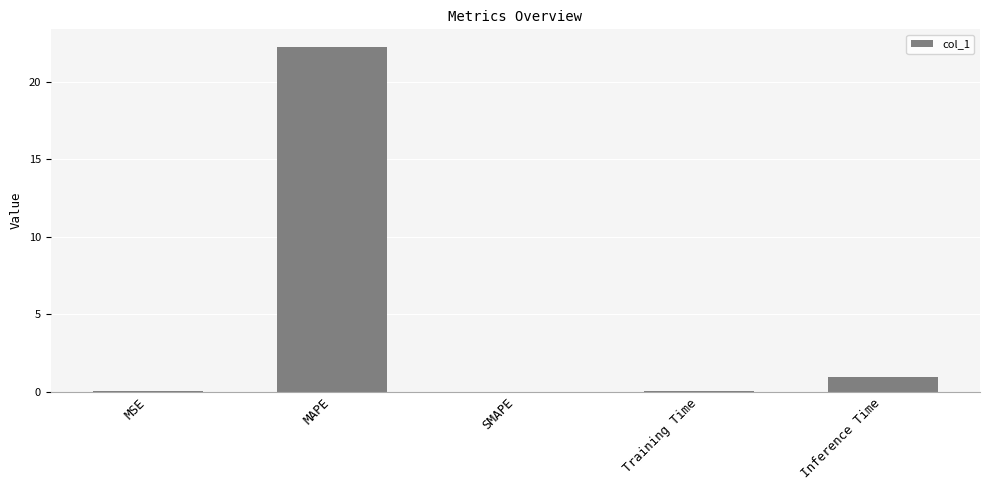

Are the bars horizontal?

No